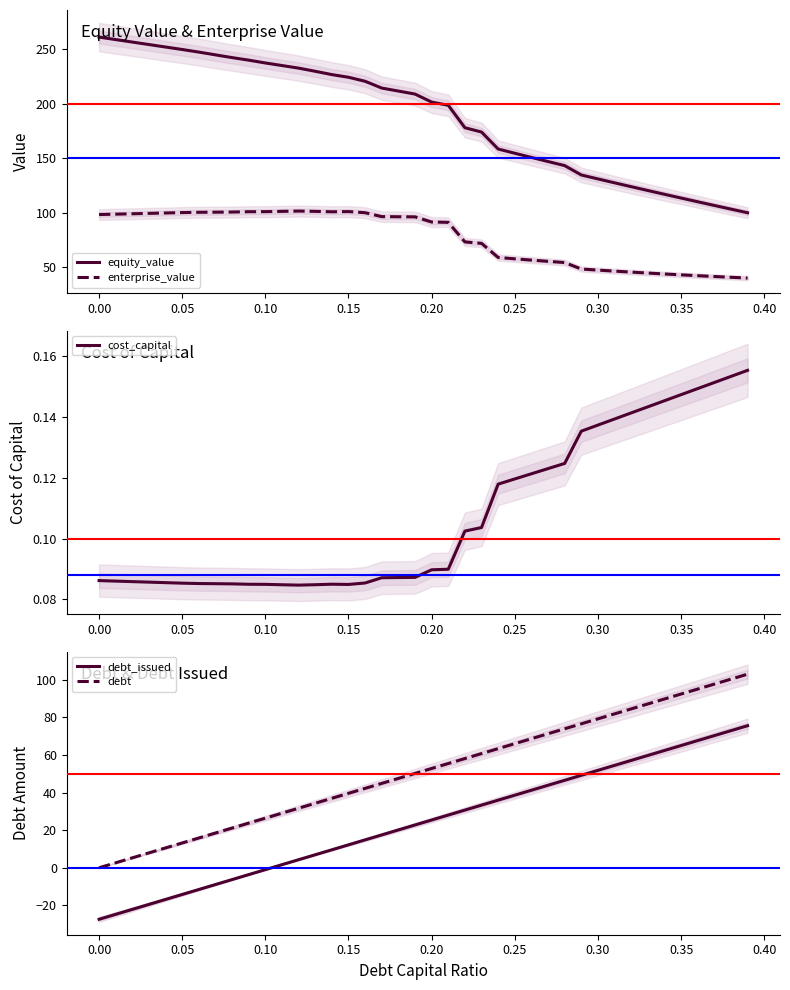

How many series are shown in this chart?

5